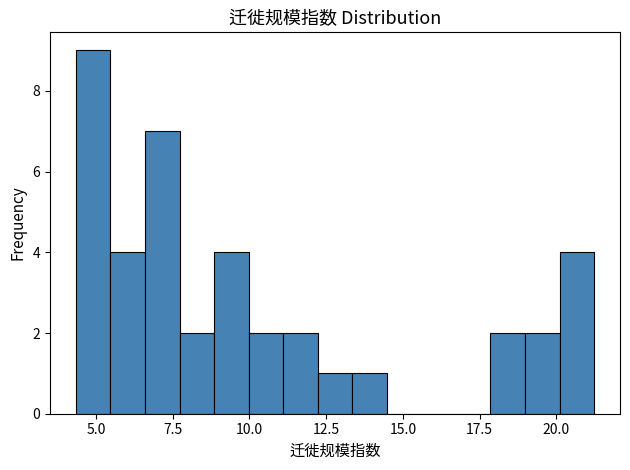

Around what value on the x-axis is the tallest bar? Give the approximate position of its centre, as read against the axis.

5.0